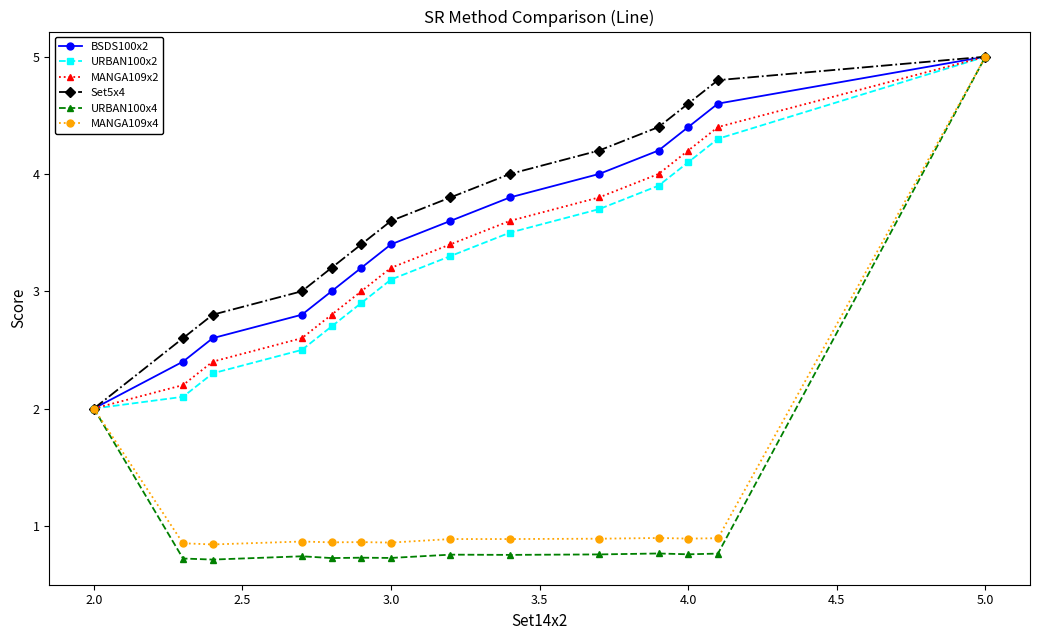

At how many categories does at least one series exceed 0?

14